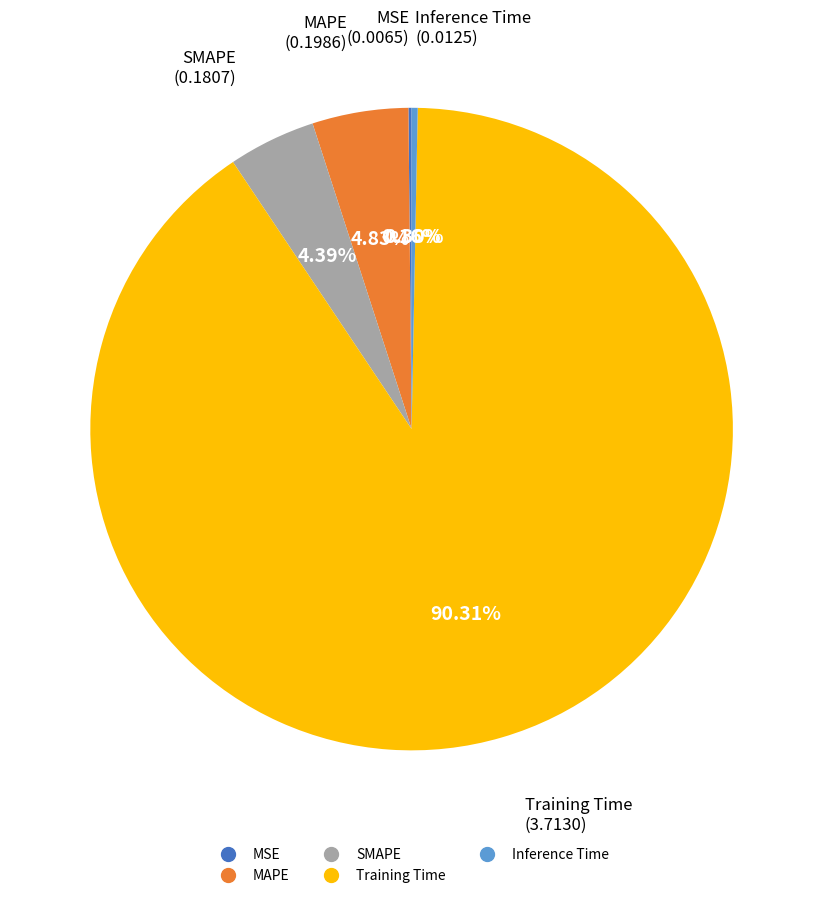

Is there a majority slice in this chart?

Yes